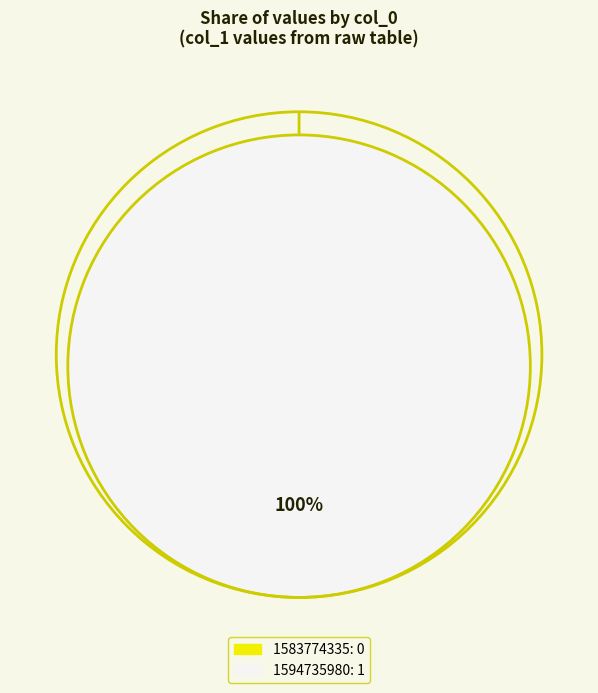

The 1583774335 slice represents 11% of the pie. True or false?

False